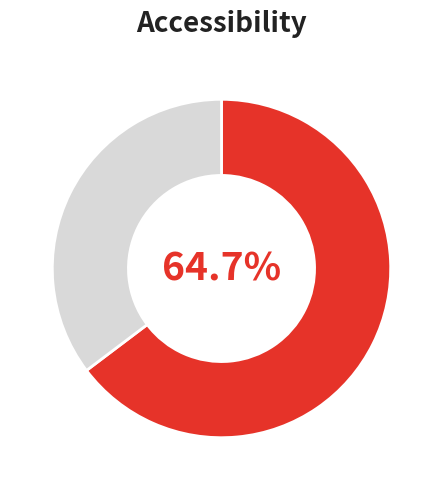

Does any single category account for the majority?

Yes